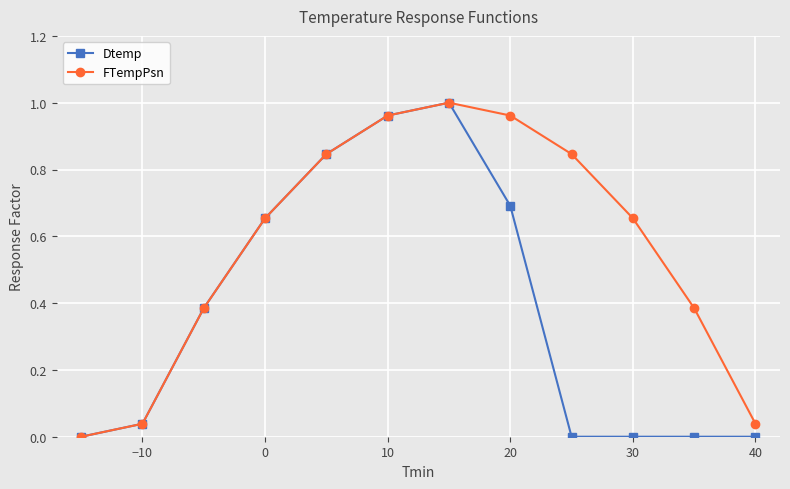

True or false: Dtemp has more than 2 points higher than both neighbors.

False